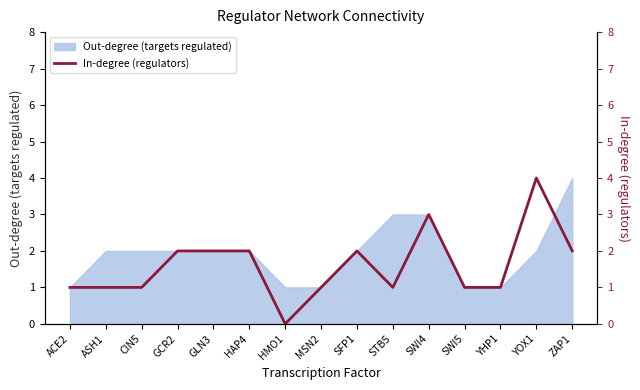

How many positive values are there?

14